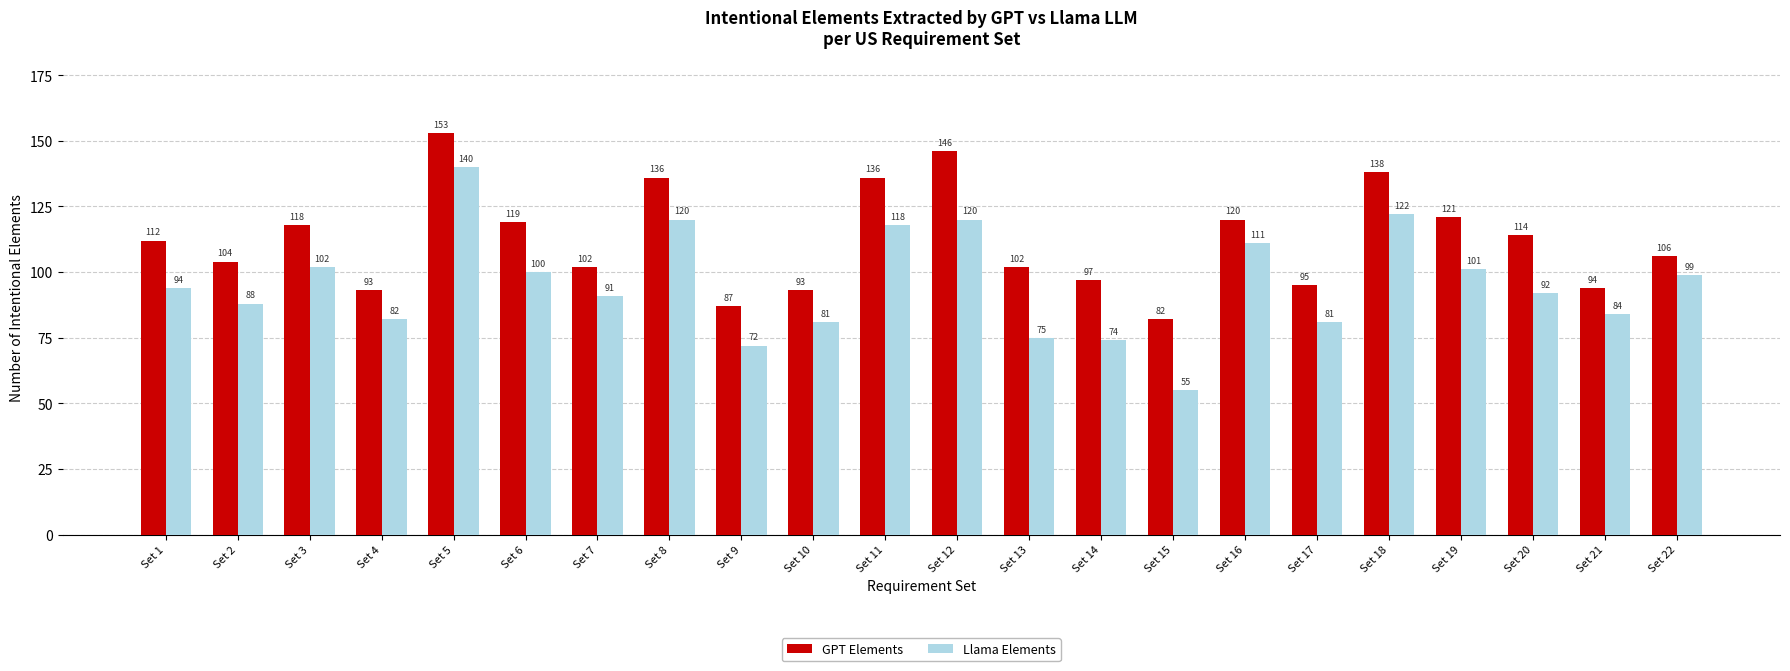

List the series in order of their peak value, lowest first.

Llama Elements, GPT Elements